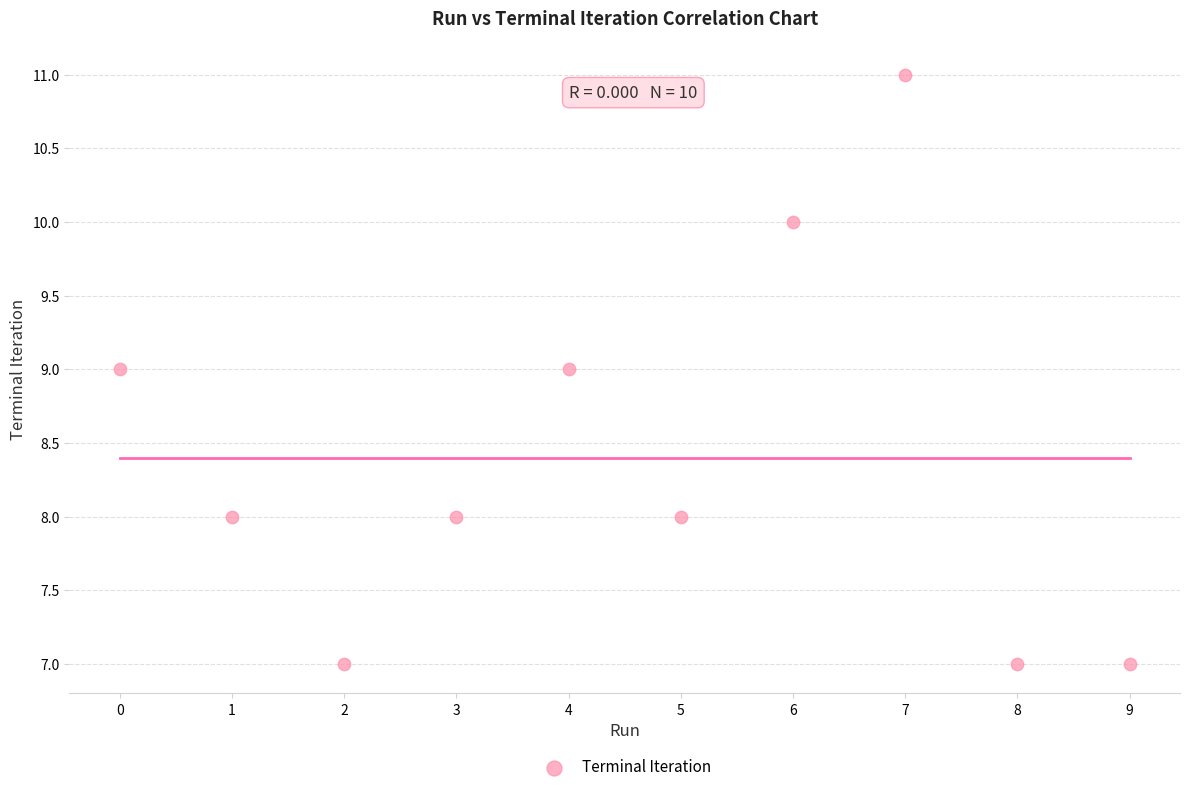

What is the range of Y values (max minus min)?

4